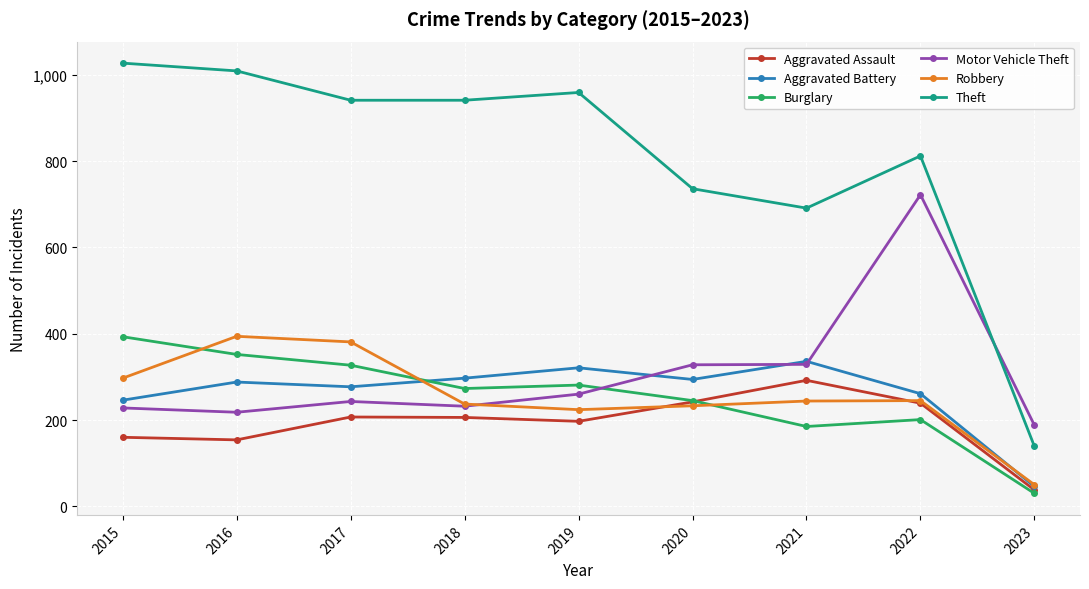

What is the total value across all series at 2017?

2376